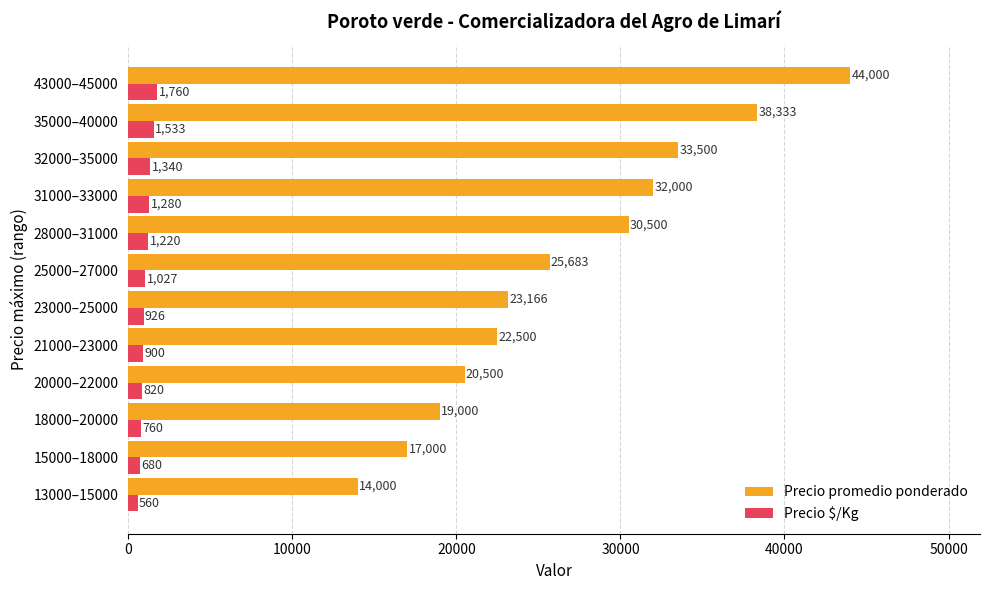

At which category is the sum across all series the highest?

43000–45000